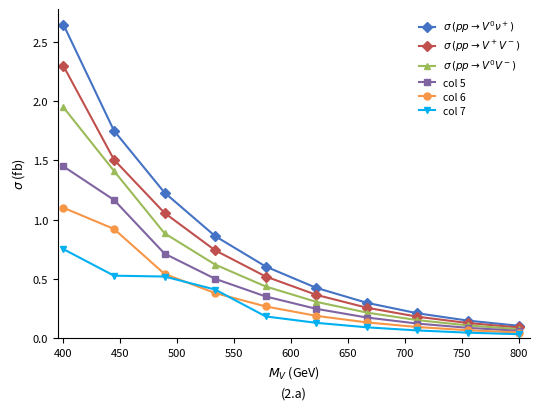

True or false: col 5 has more than 2 interior local peaks.

False